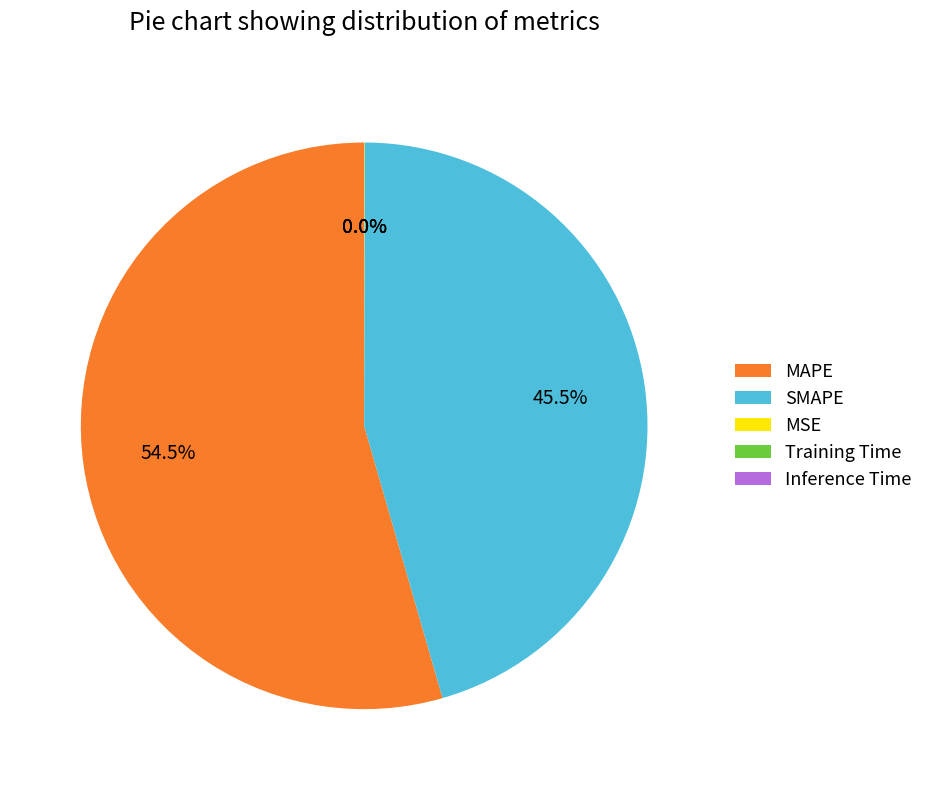

Which category has the biggest portion of the pie?

MAPE